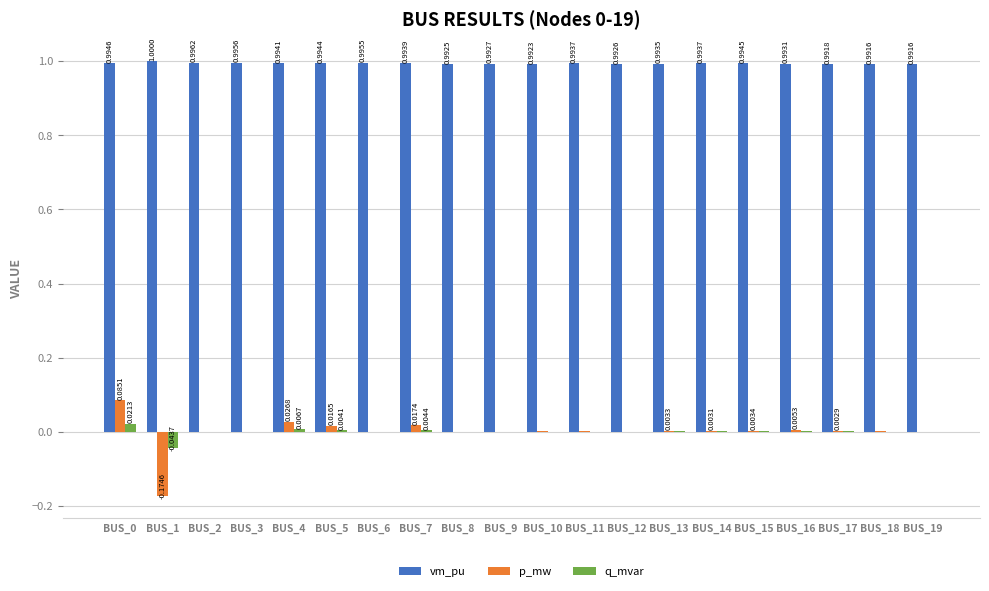

Between BUS_1 and BUS_9, which series saw the biggest shift?

p_mw